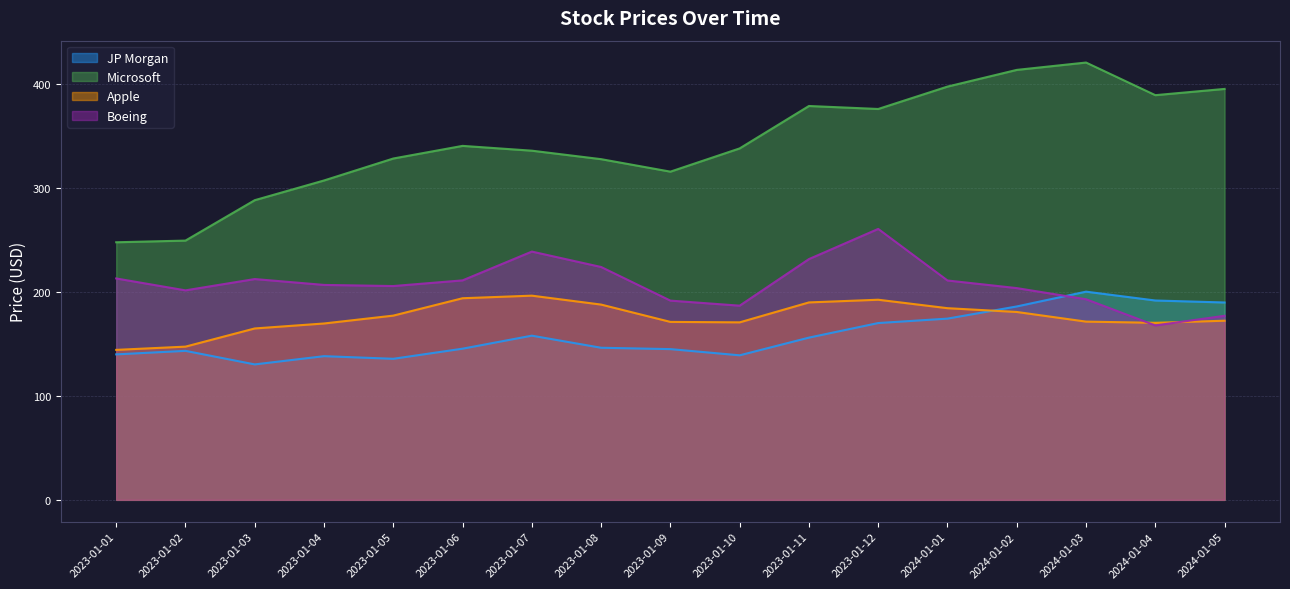

True or false: Microsoft and Boeing intersect in this chart.

False